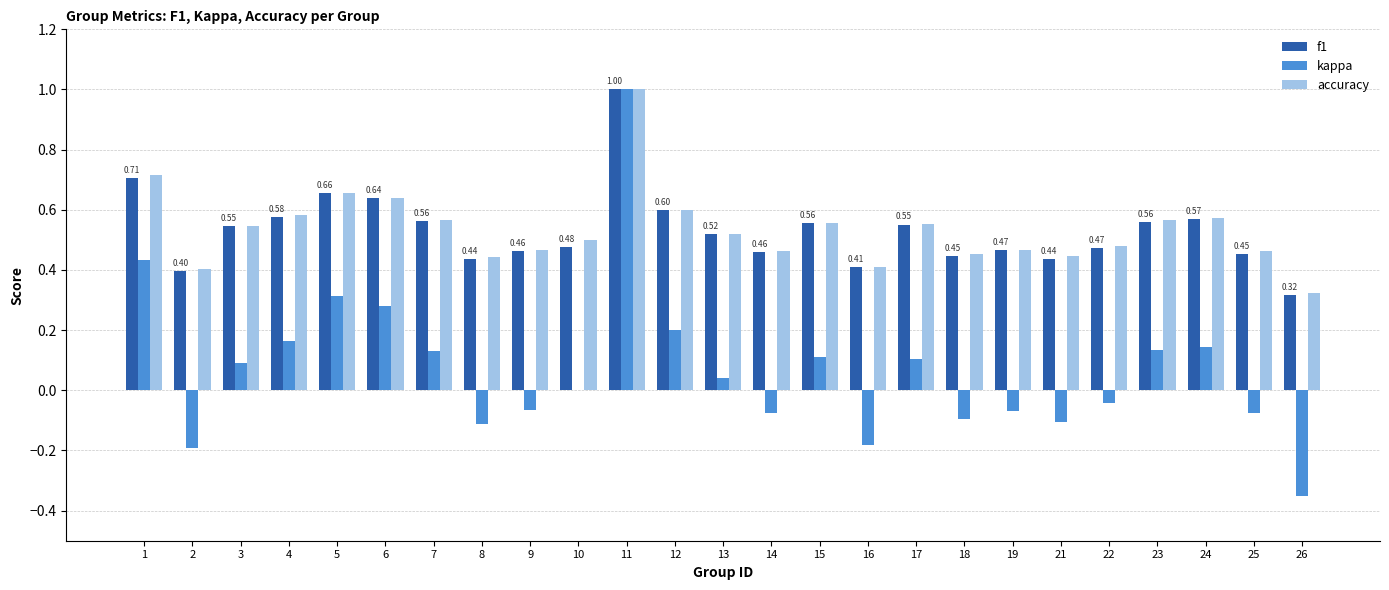

Count the number of categories in the chart.

25